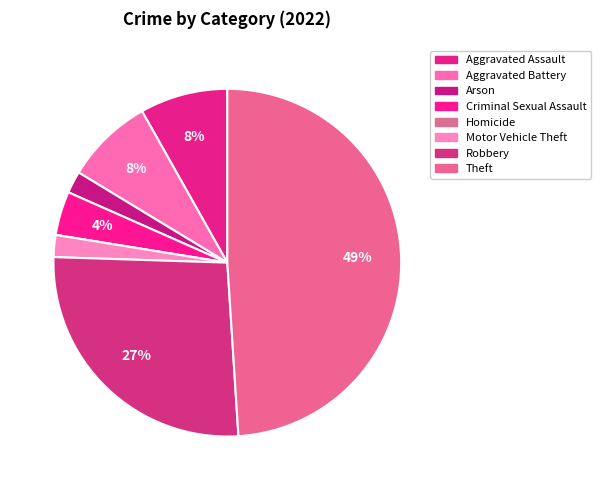

To the nearest percent, what is the average slice percentage?

12%